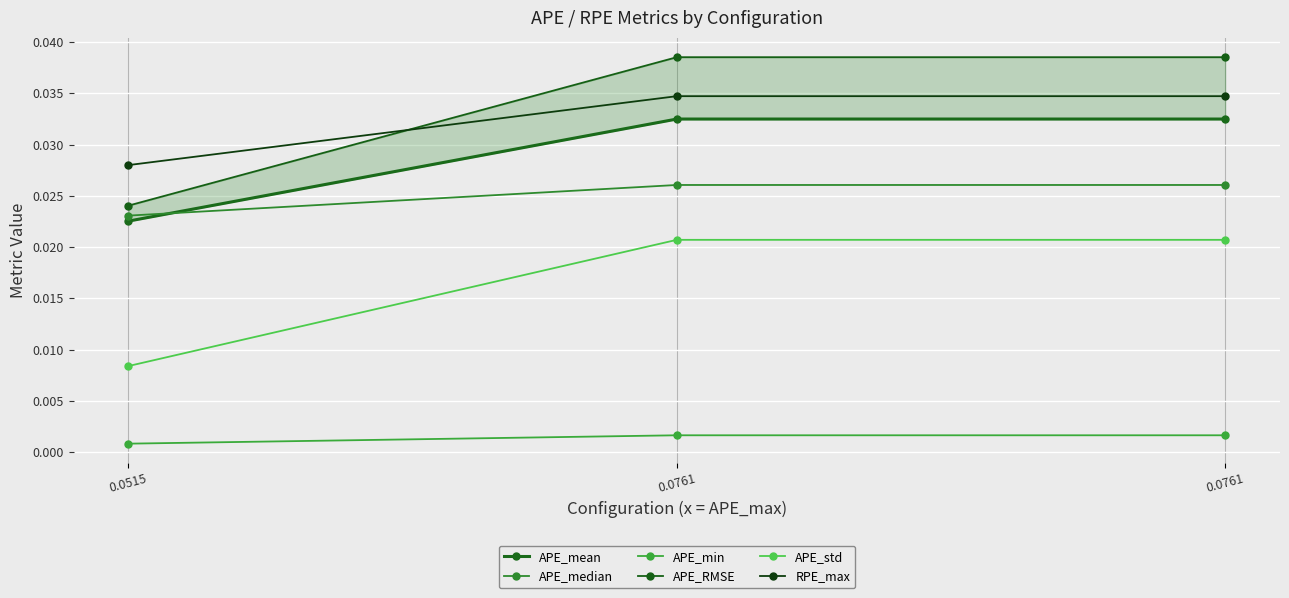

What are all the series names shown in the legend?

APE_mean, APE_median, APE_min, APE_RMSE, APE_std, RPE_max